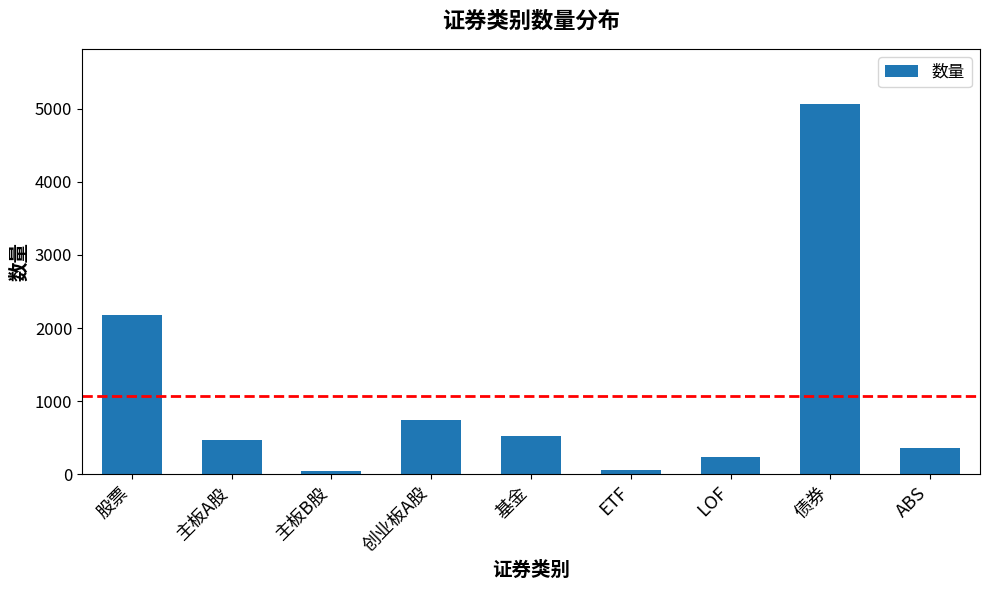

What is the value of the 8th bar from the left?

5061